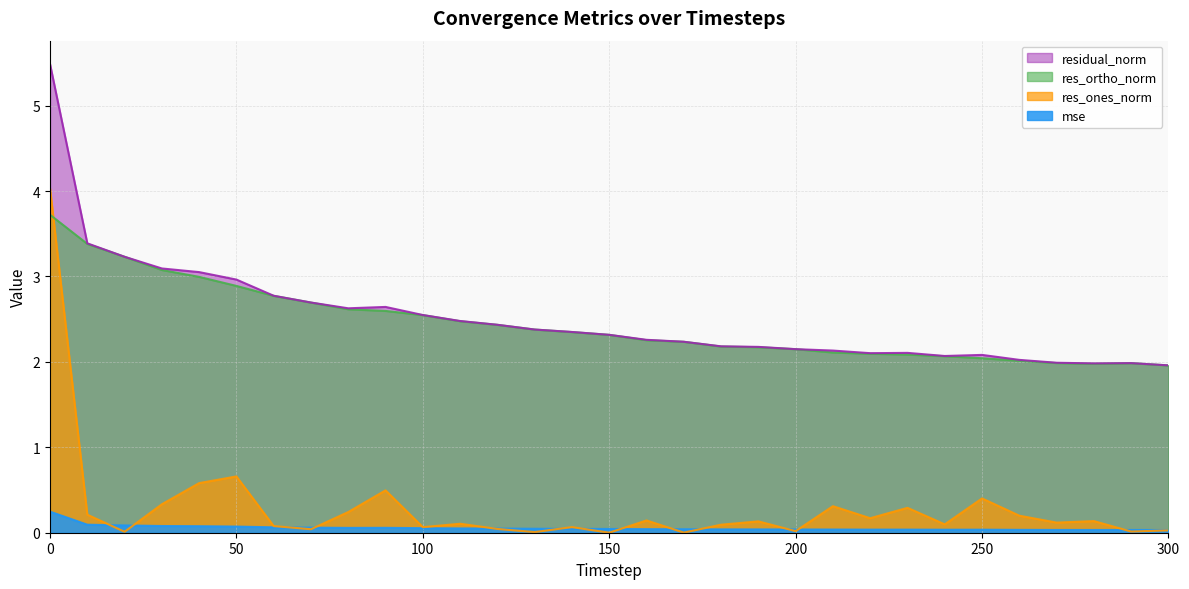

At 10, list the series in order from smallest to largest.

mse, res_ones_norm, res_ortho_norm, residual_norm